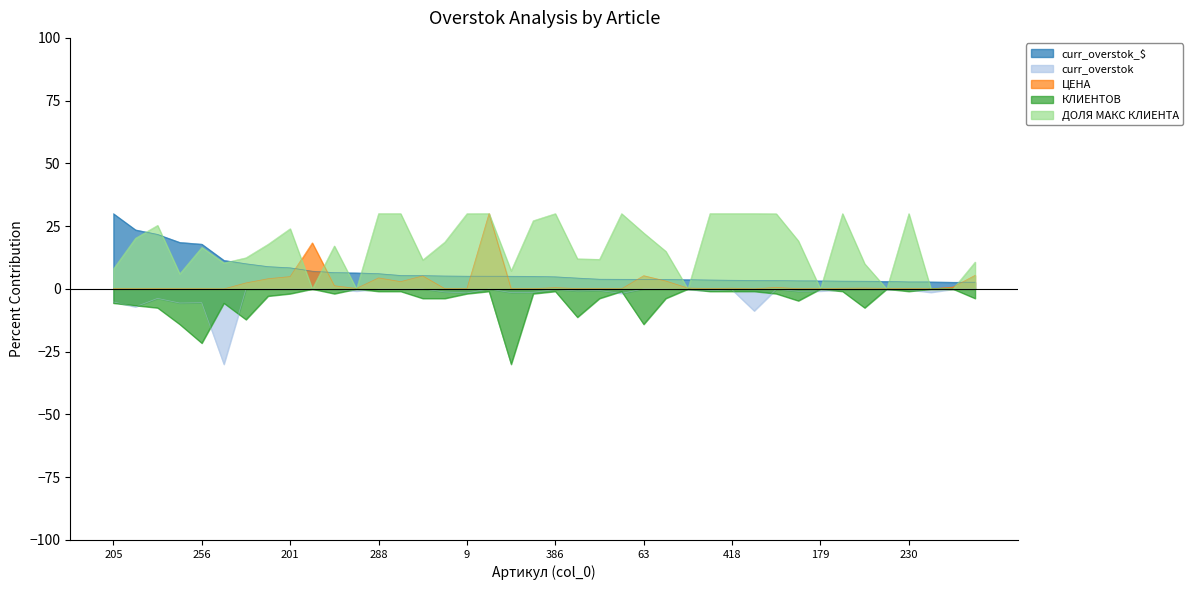

What are all the series names shown in the legend?

curr_overstok_$, curr_overstok, ЦЕНА, КЛИЕНТОВ, ДОЛЯ МАКС КЛИЕНТА